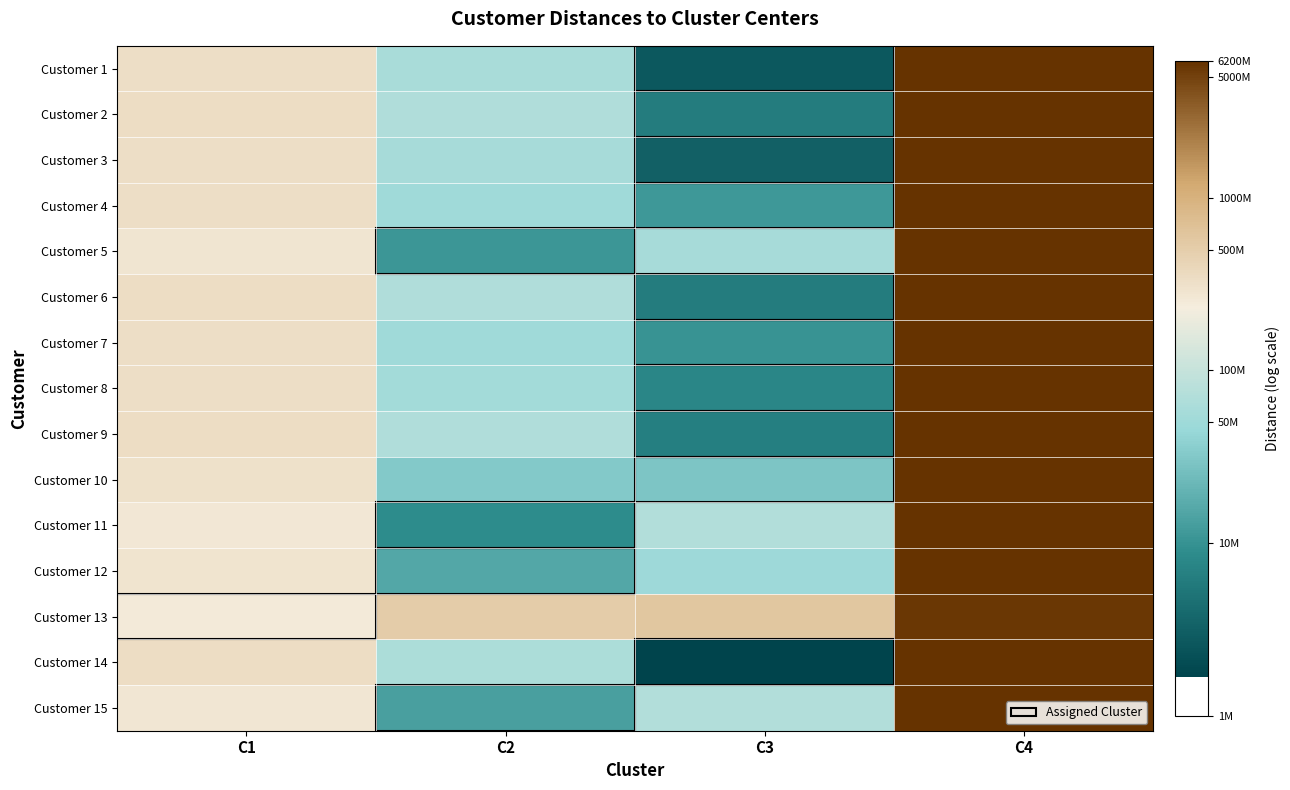

Reading left to right, what are all the values shown in this chart?

Customer 1: C1=19.6	C2=17.9	C3=14.8	C4=22.5
Customer 2: C1=19.7	C2=18.0	C3=15.6	C4=22.6
Customer 3: C1=19.6	C2=17.9	C3=15.0	C4=22.5
Customer 4: C1=19.6	C2=17.7	C3=16.2	C4=22.5
Customer 5: C1=19.4	C2=16.2	C3=17.9	C4=22.5
Customer 6: C1=19.7	C2=18.0	C3=15.6	C4=22.6
Customer 7: C1=19.6	C2=17.8	C3=16.2	C4=22.5
Customer 8: C1=19.6	C2=17.8	C3=15.9	C4=22.5
Customer 9: C1=19.7	C2=18.0	C3=15.7	C4=22.6
Customer 10: C1=19.5	C2=17.3	C3=17.2	C4=22.5
Customer 11: C1=19.4	C2=16.0	C3=18.1	C4=22.5
Customer 12: C1=19.5	C2=16.6	C3=17.7	C4=22.5
Customer 13: C1=19.3	C2=20.1	C3=20.2	C4=22.5
Customer 14: C1=19.6	C2=18.0	C3=14.3	C4=22.6
Customer 15: C1=19.4	C2=16.4	C3=18.1	C4=22.5